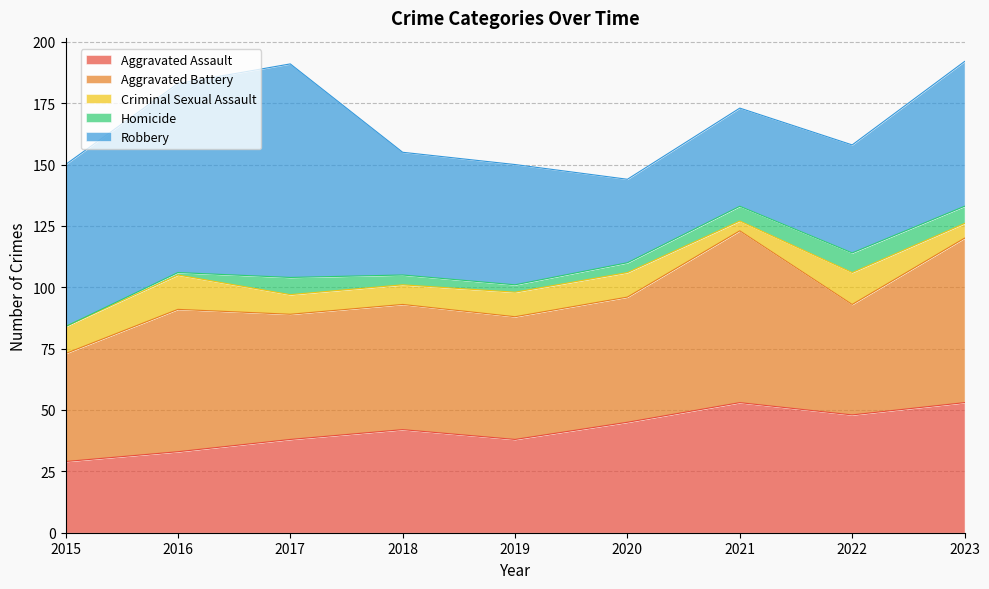

What is the value of the Criminal Sexual Assault point at the 3rd from the left?

8